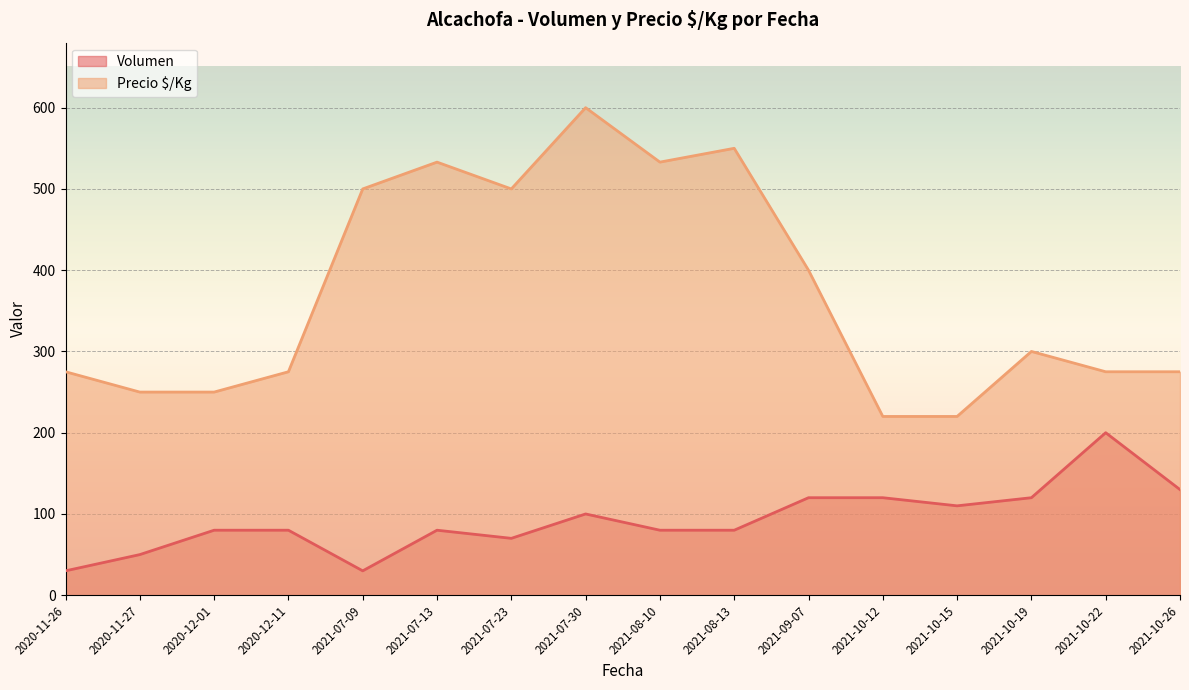

How many lines are shown in the chart?

2